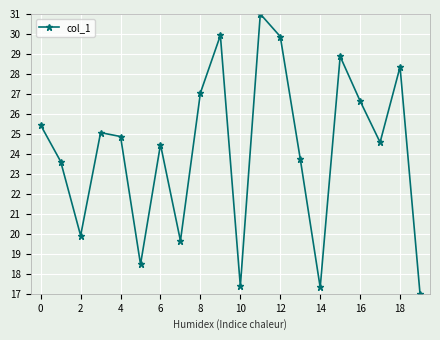

What is the minimum value shown in the chart?

17.0